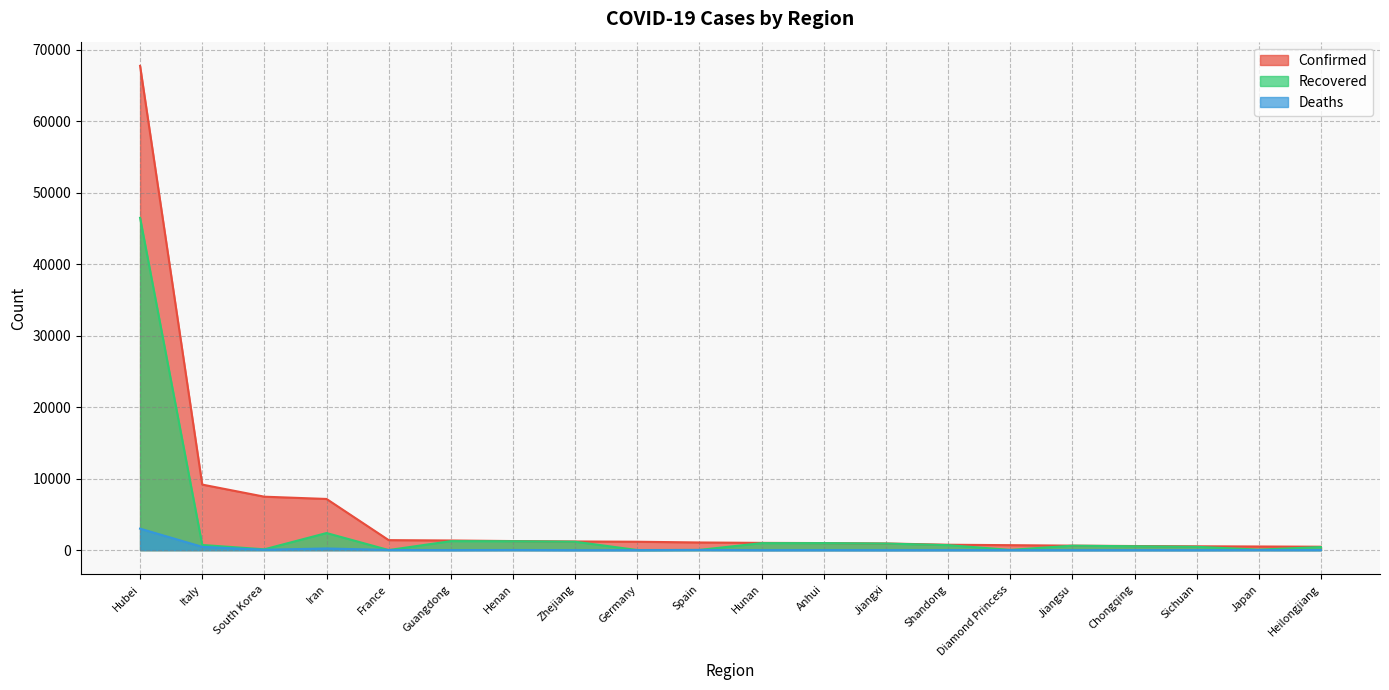

True or false: Deaths has more than 2 interior local peaks.

True